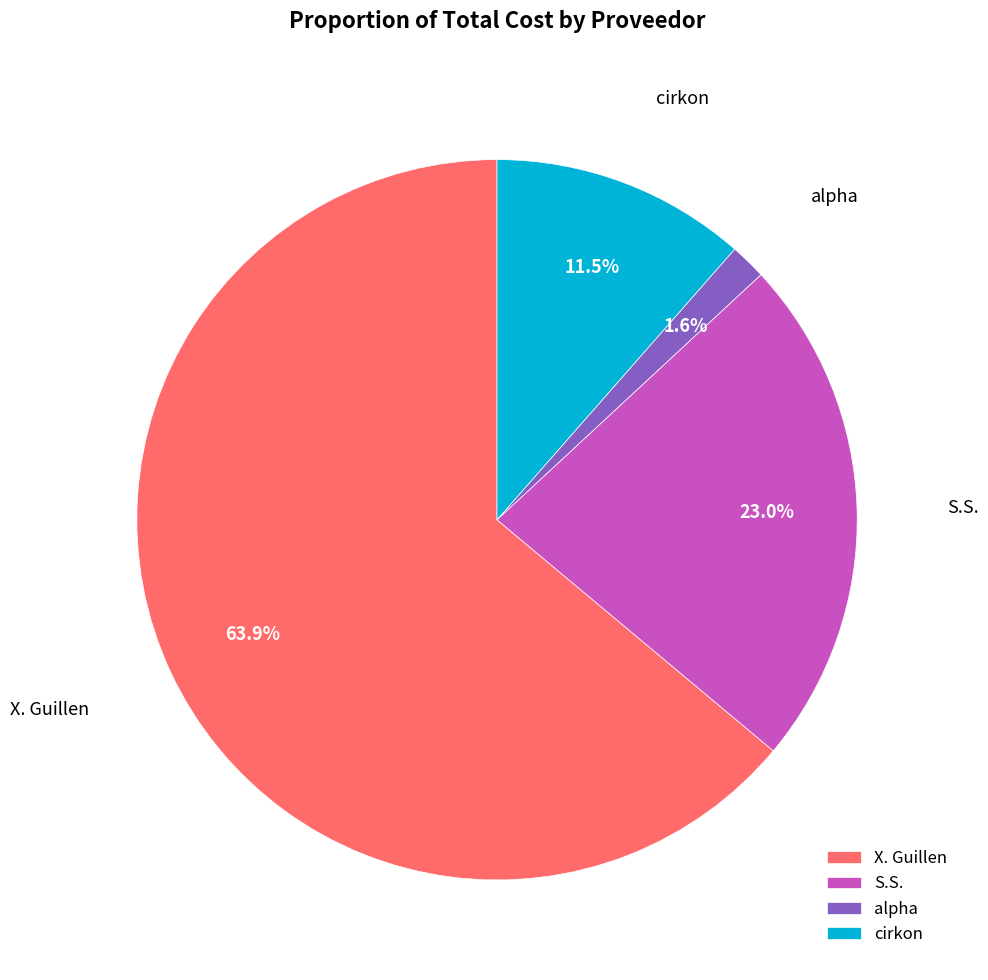

Is S.S. the majority of the pie?

No